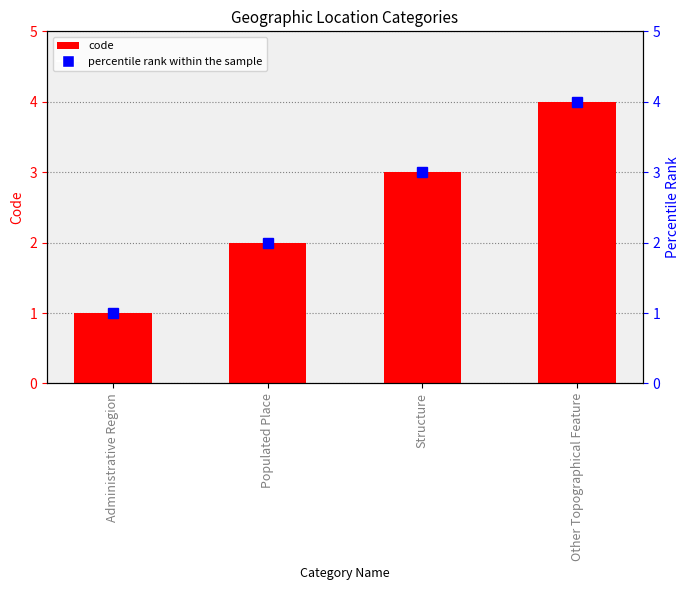

Is it true that the value at Populated Place is 3?

False